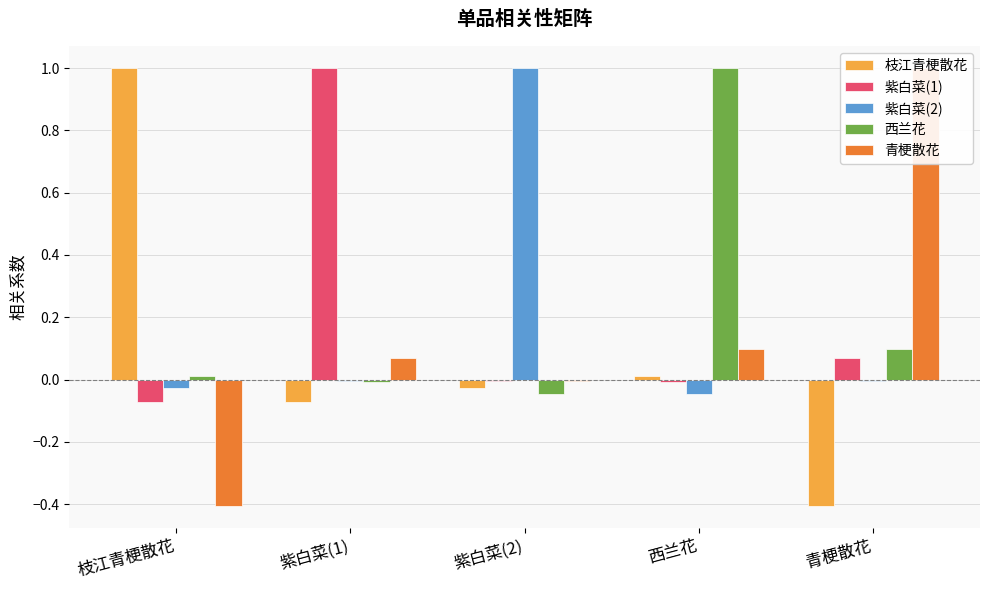

What is the total value across all series at 紫白菜(1)?

1.0